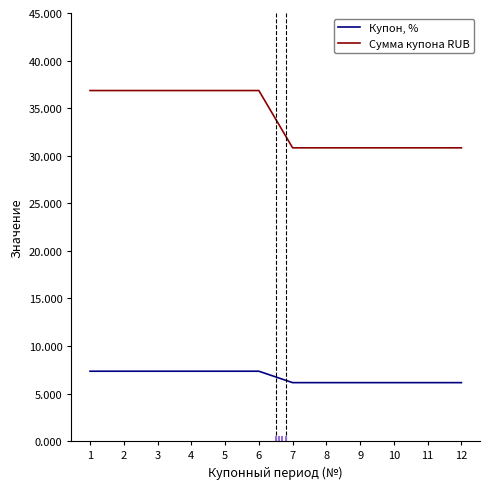

Rank the series at 12 from lowest to highest value.

Купон, %, Сумма купона RUB